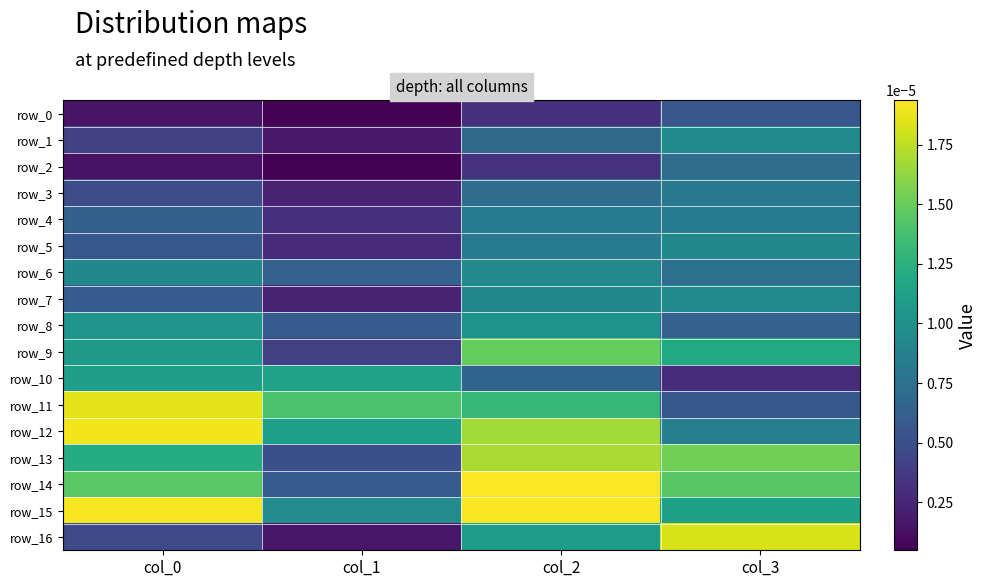

At how many categories does at least one series exceed 0?

4